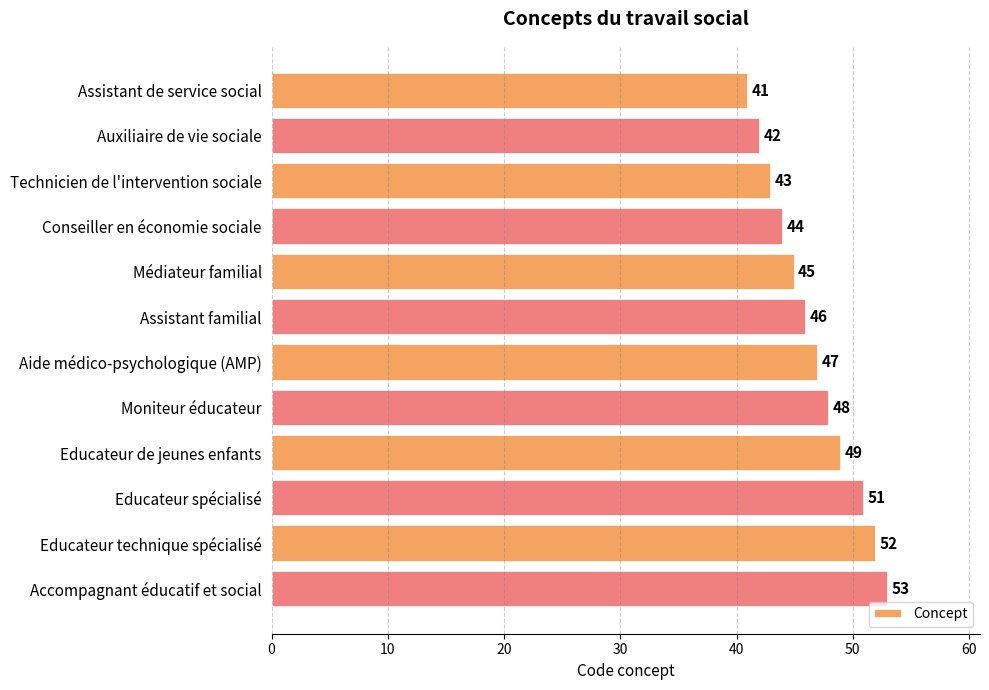

Is it true that the value at Technicien de l'intervention sociale is 43?

True